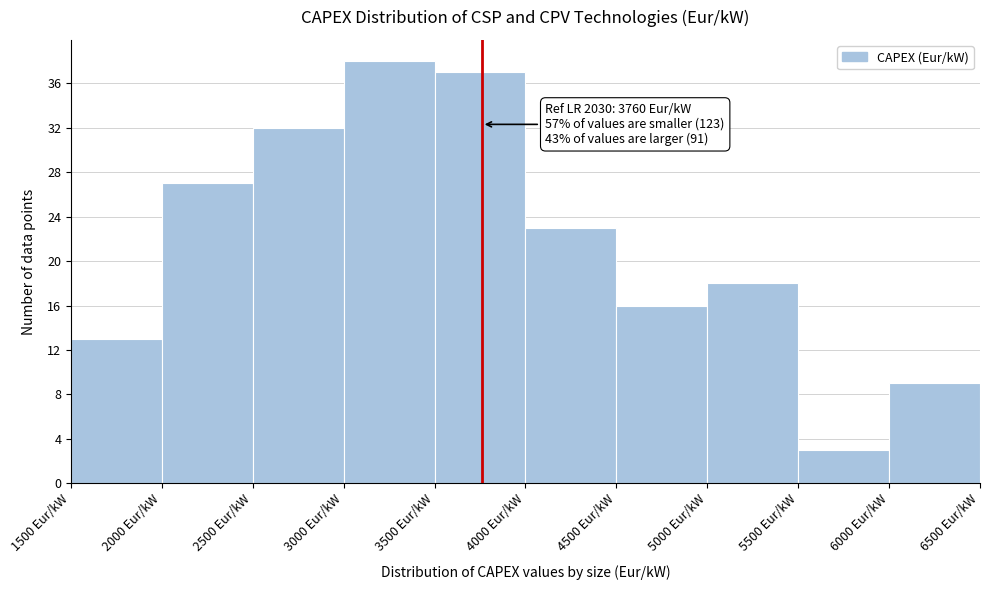

Which range on the x-axis has the tallest bar?

3000 to 3500